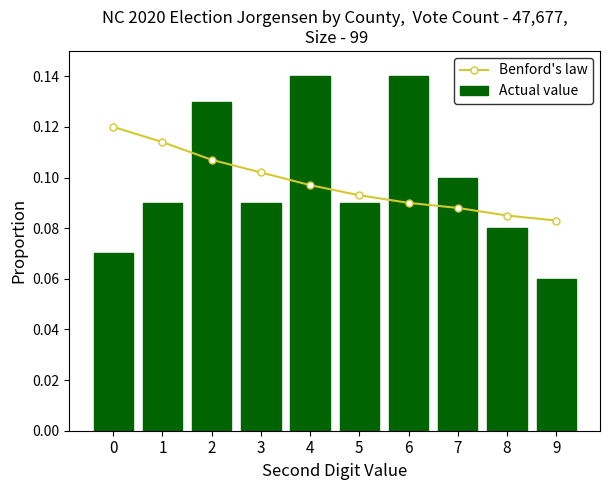

Are the bars horizontal?

No